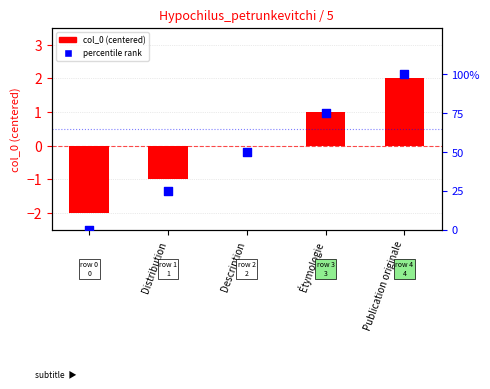

At which category is the sum across all series the highest?

Publication originale